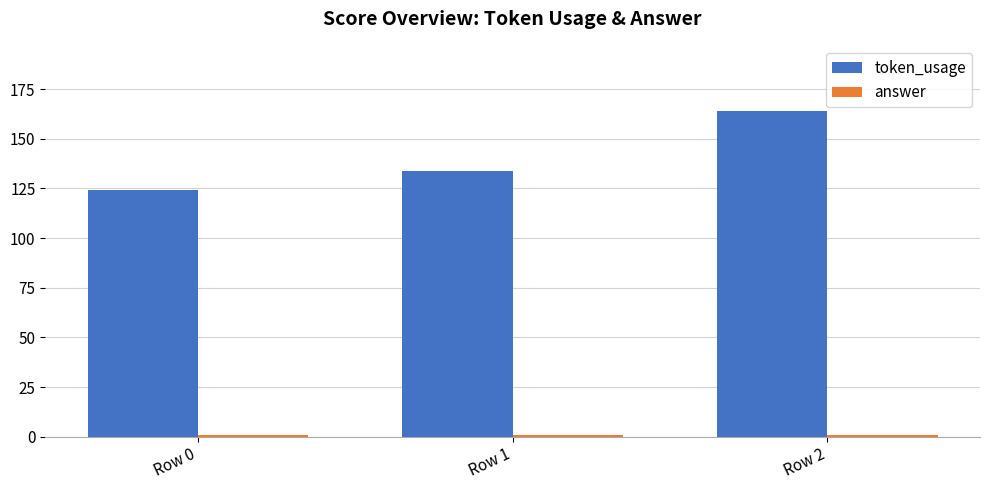

At how many categories does at least one series exceed 16?

3